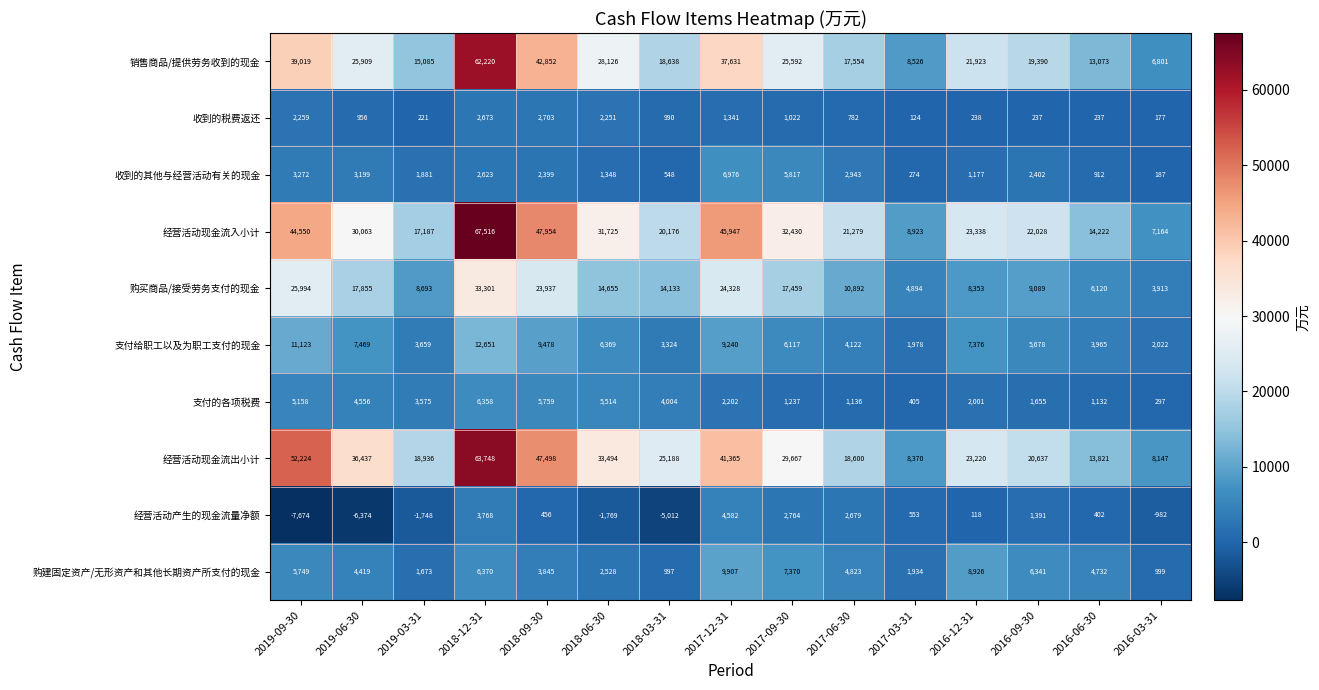

At which label does 支付给职工以及为职工支付的现金 first exceed 6117?

2019-09-30